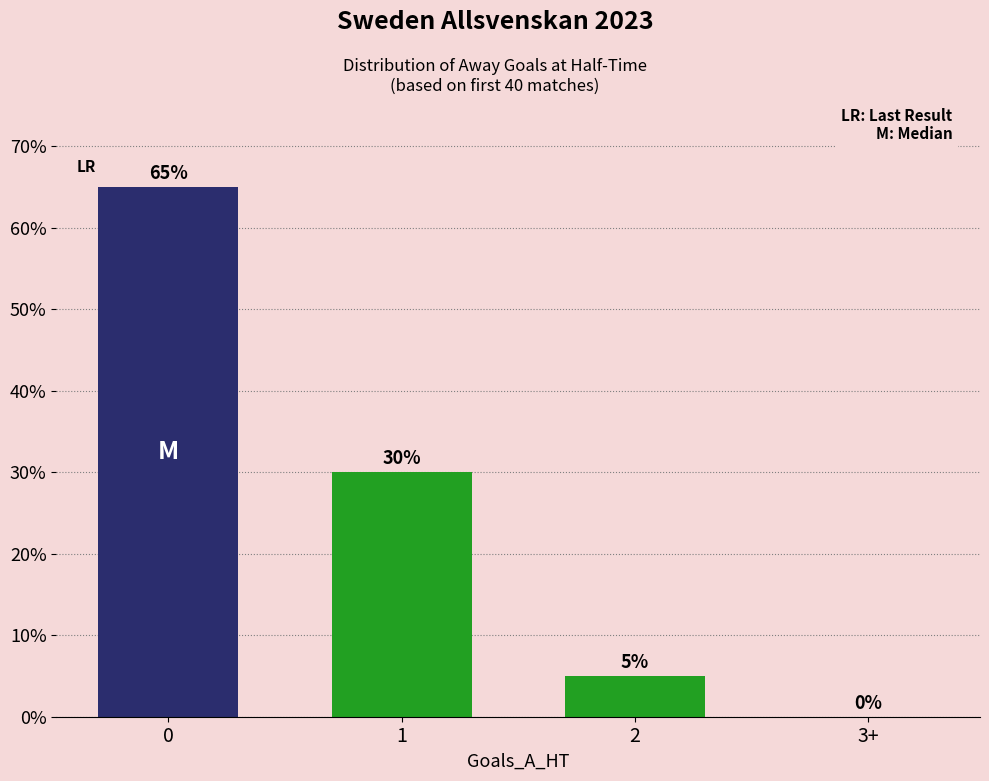

What is the maximum value shown in the chart?

65